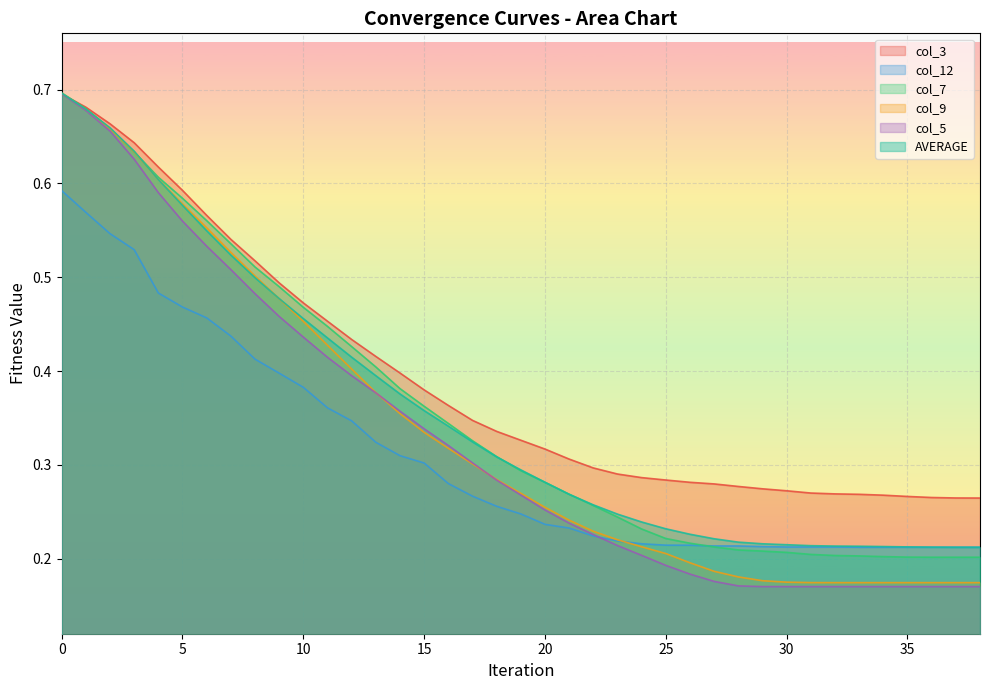

The value of col_3 at 28 is 0.4. True or false?

False